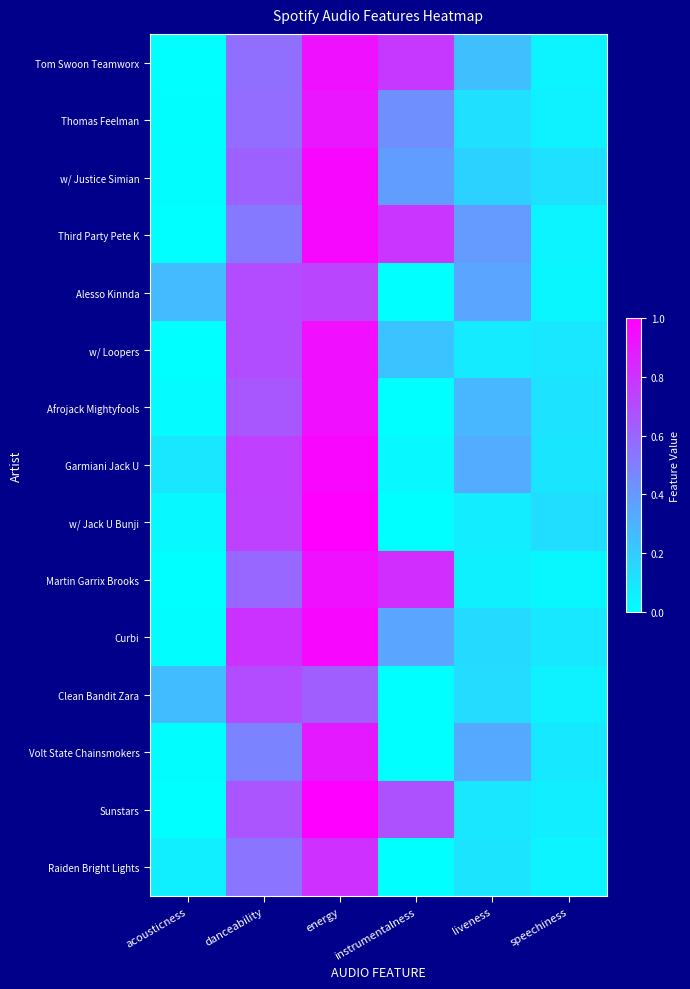

What is the greatest value displayed?

1.0